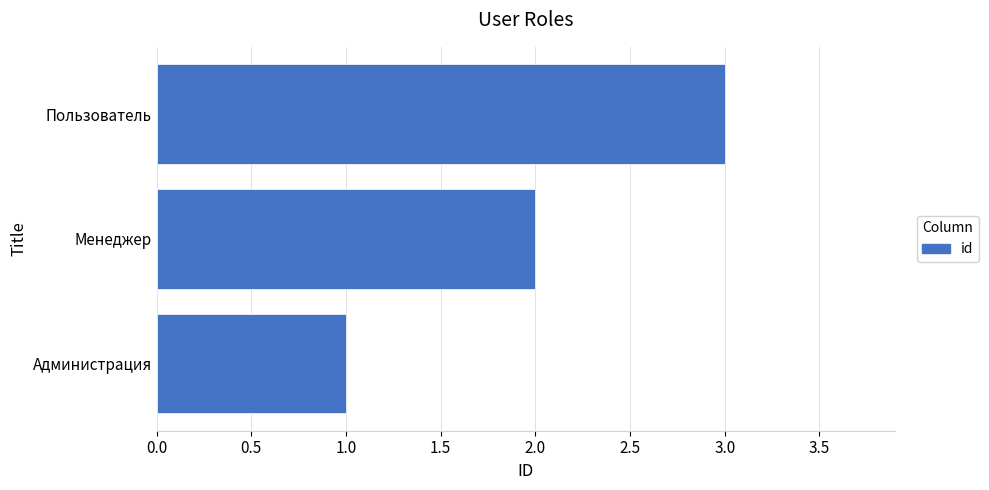

True or false: the data shows 3 at Пользователь.

True